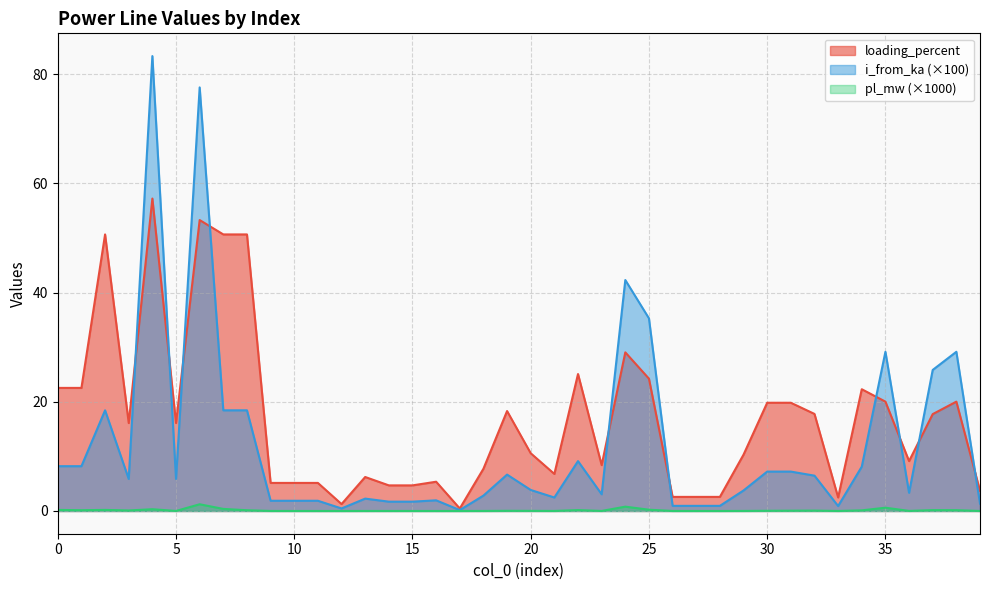

How many data points in loading_percent are above 16?

20